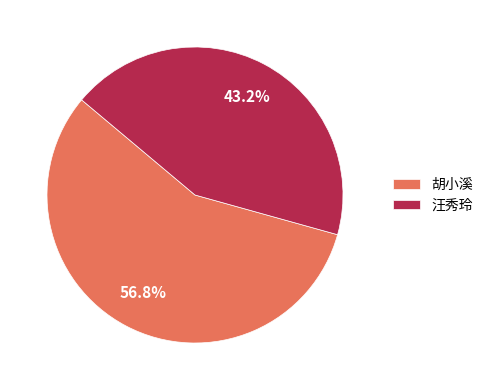

To the nearest percent, what is the difference between the largest and smallest slice percentages?

14%